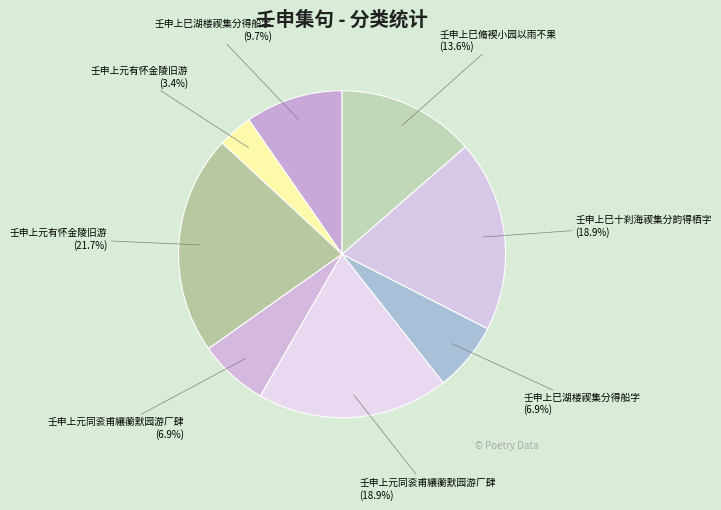

How many segments does this pie chart have?

8